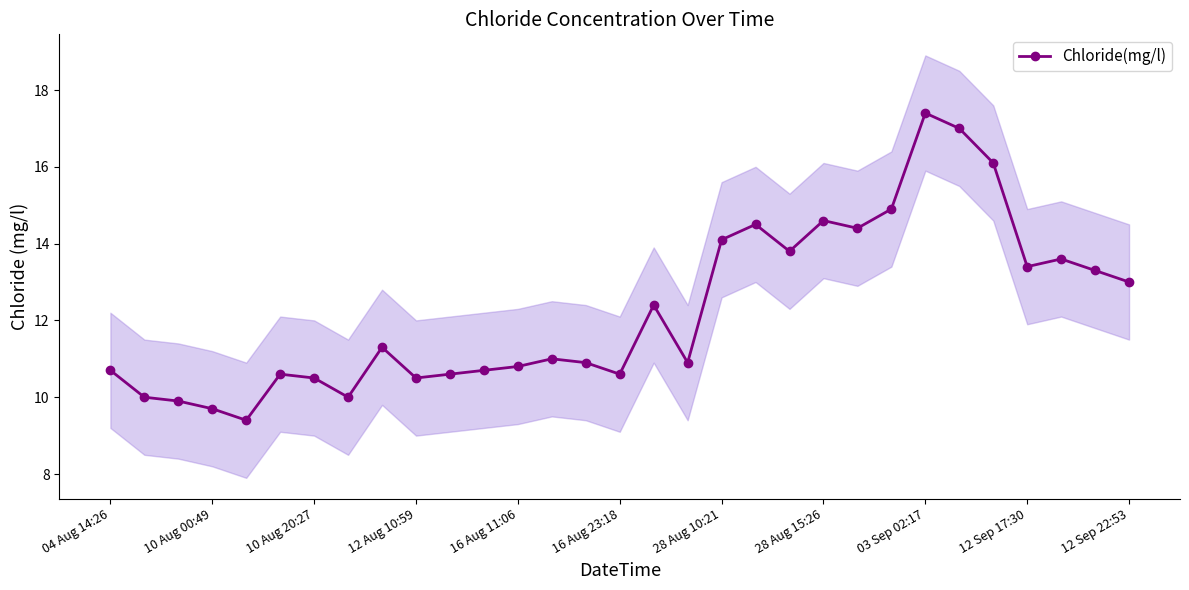

At which label does Chloride(mg/l) reach its peak?

03 Sep 02:17